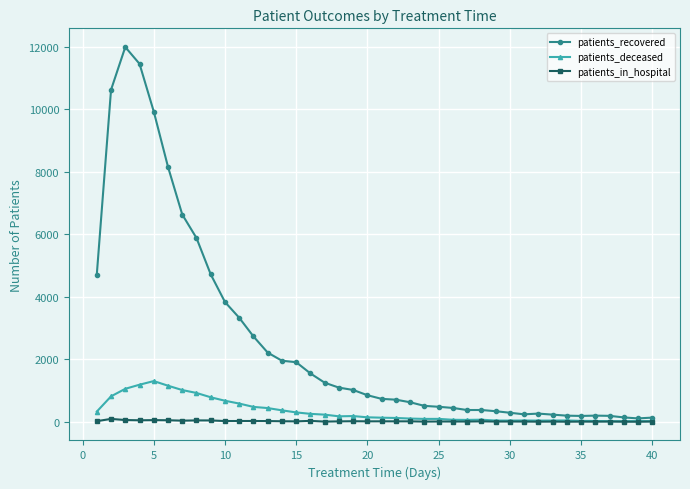

At how many categories does at least one series exceed 7732?

5